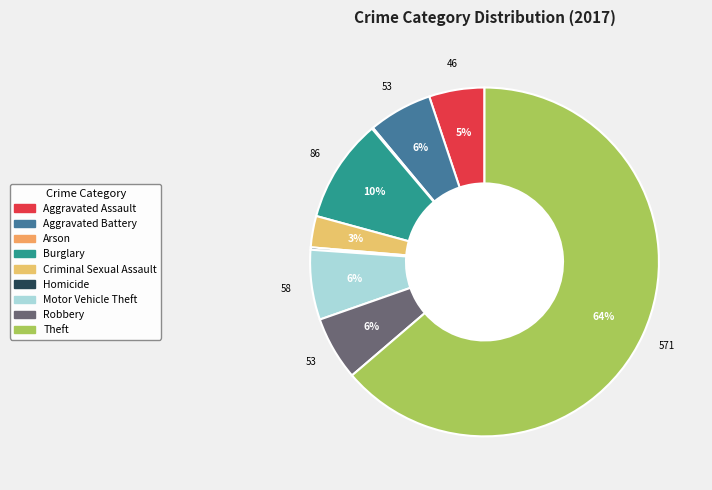

Does any single category account for the majority?

Yes